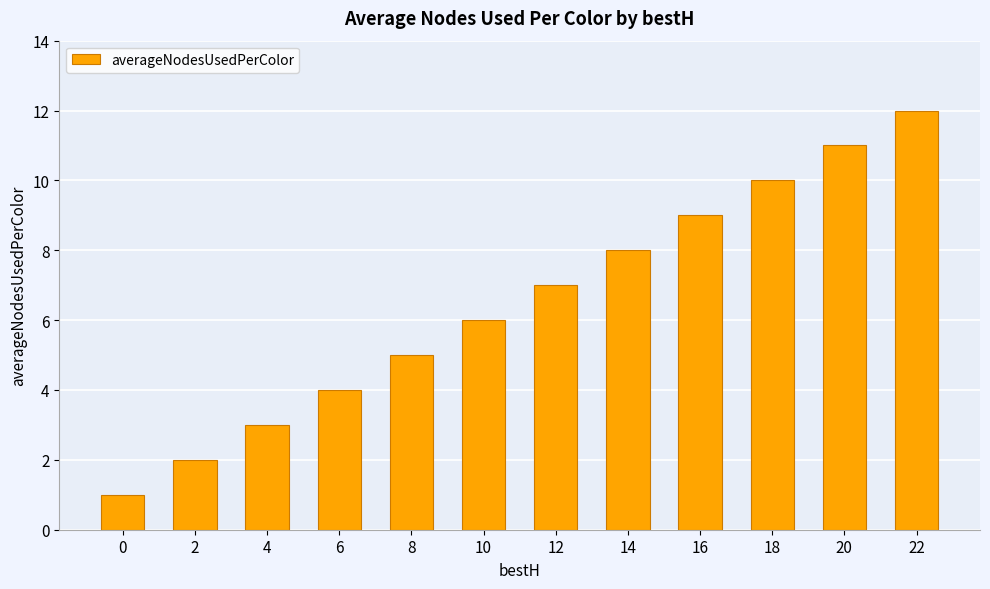

List the labels in order of value, smallest first.

0, 2, 4, 6, 8, 10, 12, 14, 16, 18, 20, 22